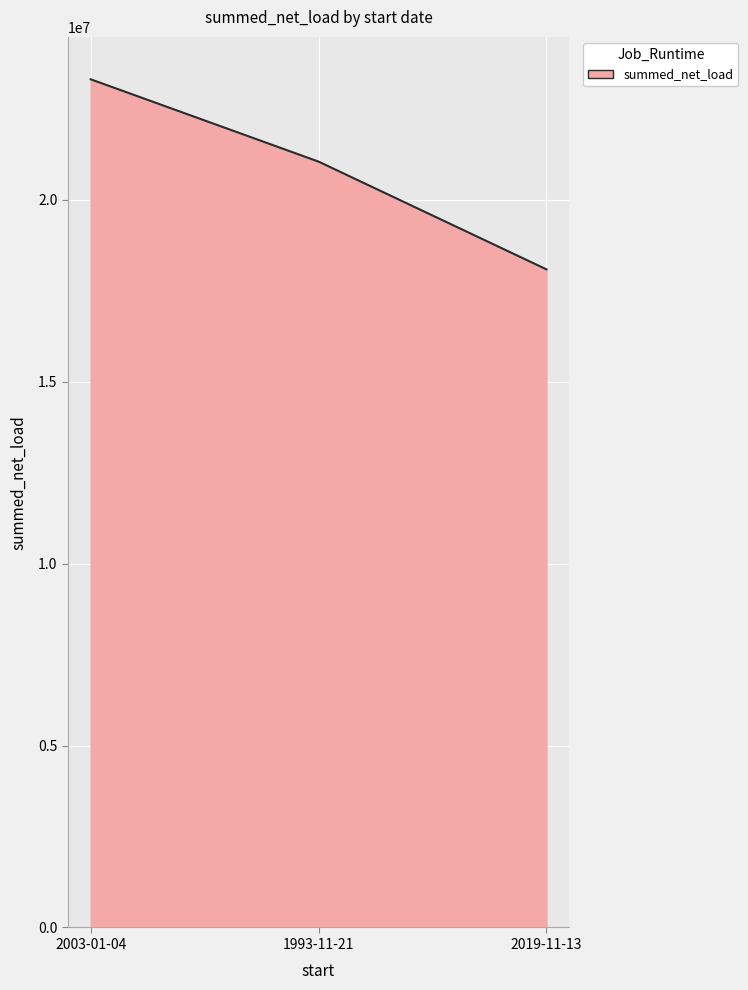

Where is the data nearest to the value 20703161?

1993-11-21